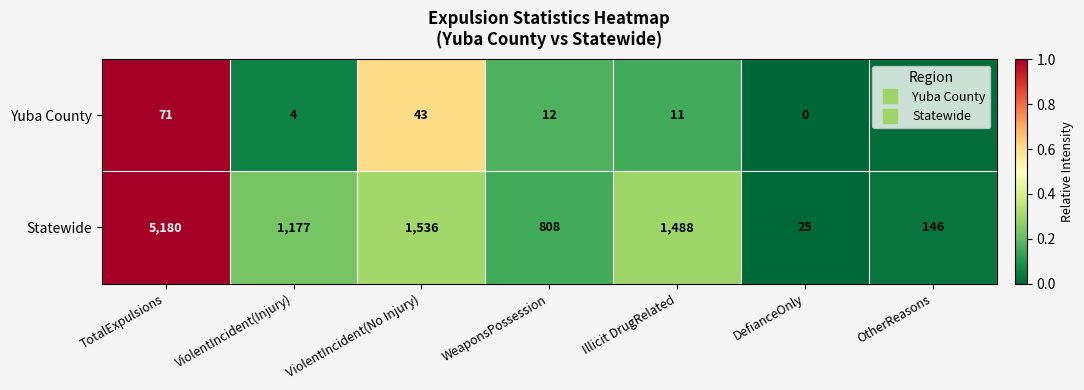

Between TotalExpulsions and WeaponsPossession, which series saw the biggest shift?

Statewide